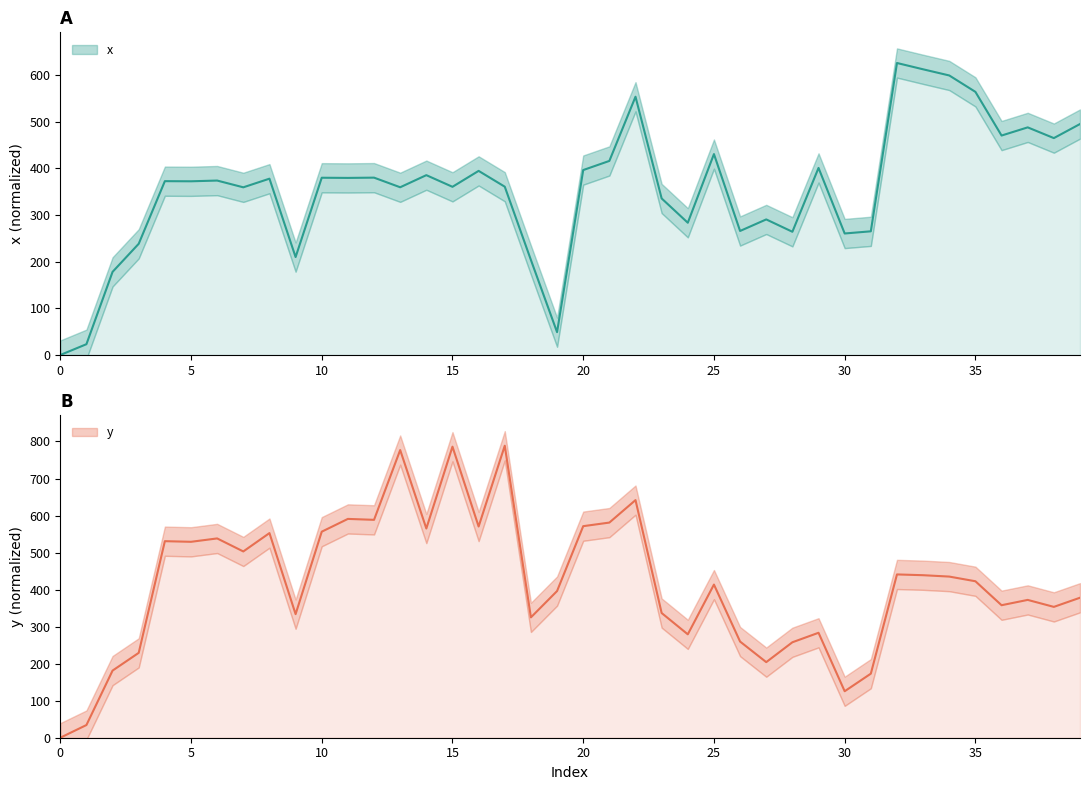

Reading right to left, extract all data points from this chart.

x: 495.2	465.0	488.0	470.5	564.2	599.3	612.5	626.1	265.2	260.5	401.1	264.2	290.7	265.9	430.8	283.6	335.6	553.7	416.1	396.5	49.0	203.7	360.9	394.8	360.6	385.6	359.6	380.3	379.7	380.0	210.0	378.0	359.5	374.0	372.4	372.7	238.5	178.2	23.2	0.0
y: 378.1	353.3	372.2	357.8	422.6	435.2	438.9	441.0	173.0	125.5	283.4	257.8	204.1	259.7	413.6	279.2	336.8	641.7	581.0	571.3	396.1	325.0	788.6	570.4	786.0	565.0	776.9	588.4	590.9	556.4	333.8	552.6	503.1	538.2	529.1	530.8	229.2	181.3	34.3	0.0